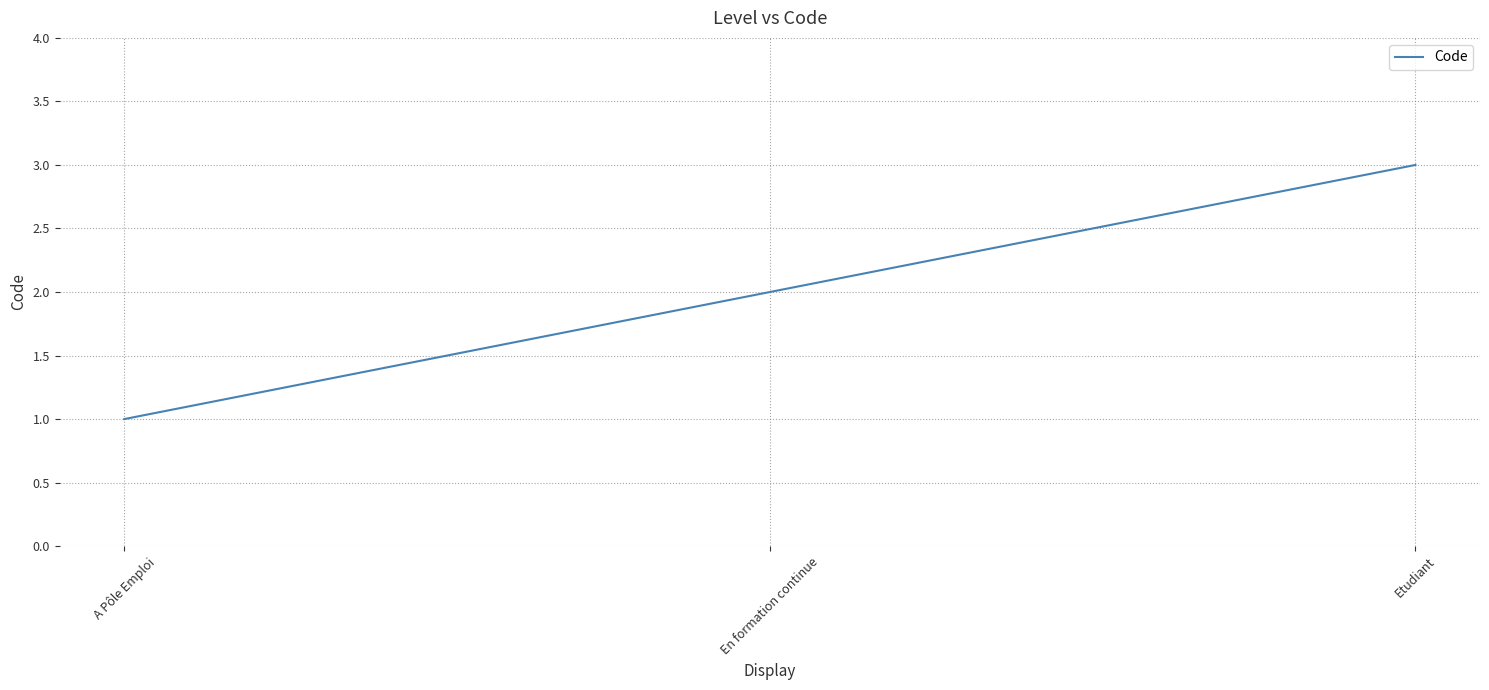

What position from the left is Etudiant?

3